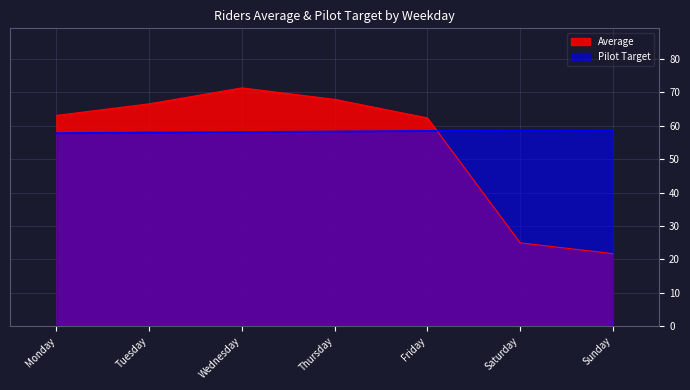

Reading right to left, transcribe all the data shown in this chart.

Average: Sunday=21.7	Saturday=24.9	Friday=62.4	Thursday=67.9	Wednesday=71.3	Tuesday=66.6	Monday=63.1
Pilot Target: Sunday=58.8	Saturday=58.6	Friday=58.5	Thursday=58.3	Wednesday=58.1	Tuesday=58.0	Monday=57.8